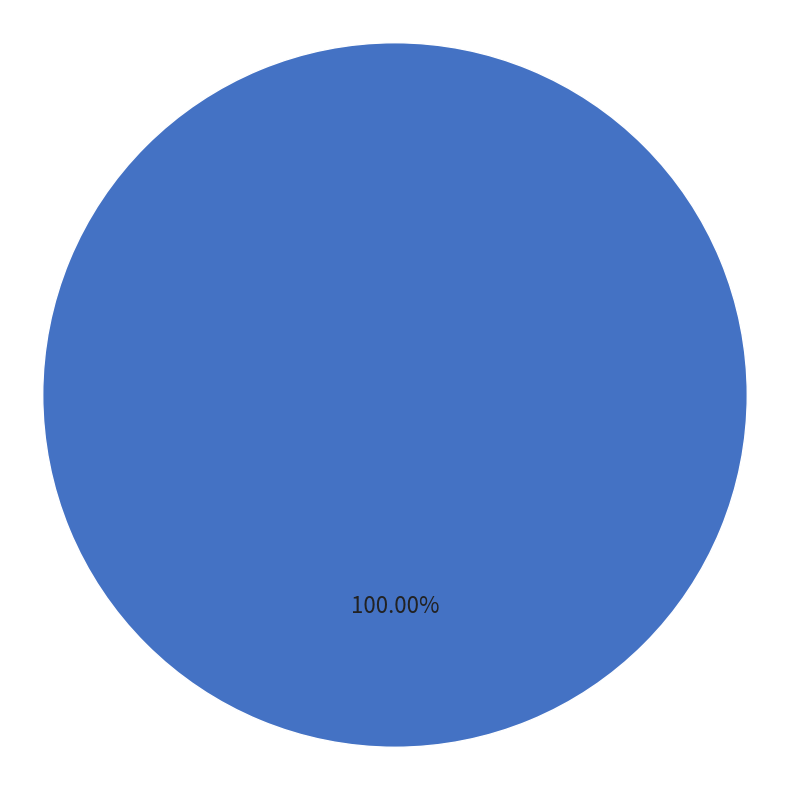

What is the majority slice?

car